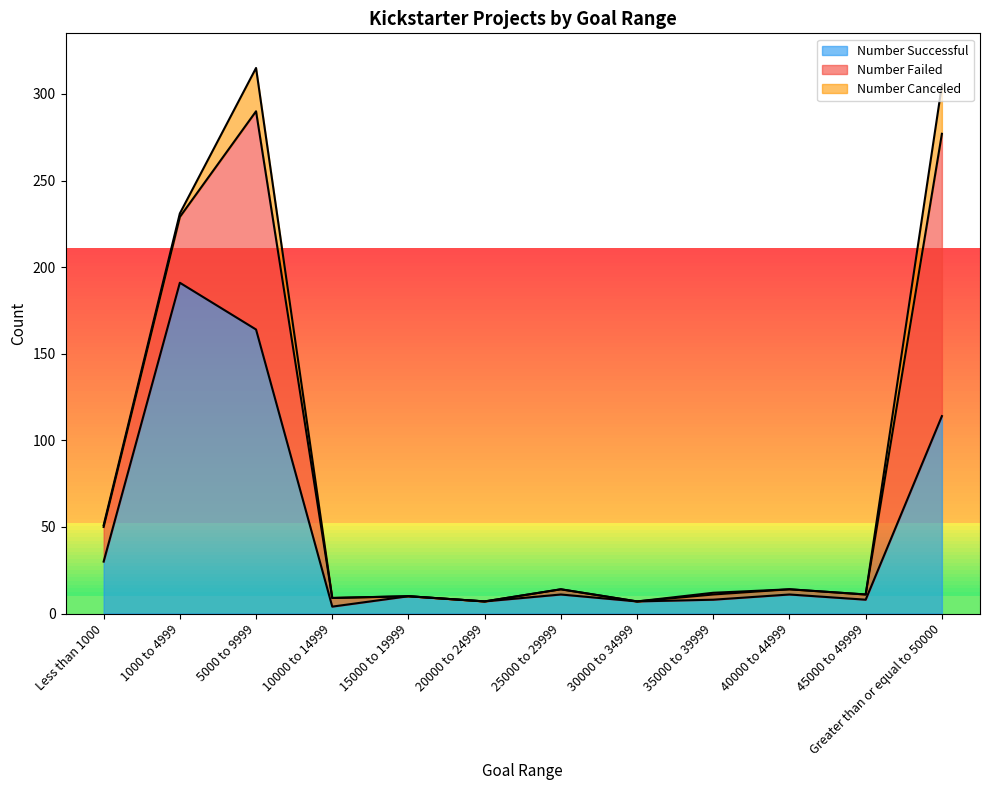

List the series in order of their overall mean, highest first.

Number Successful, Number Failed, Number Canceled